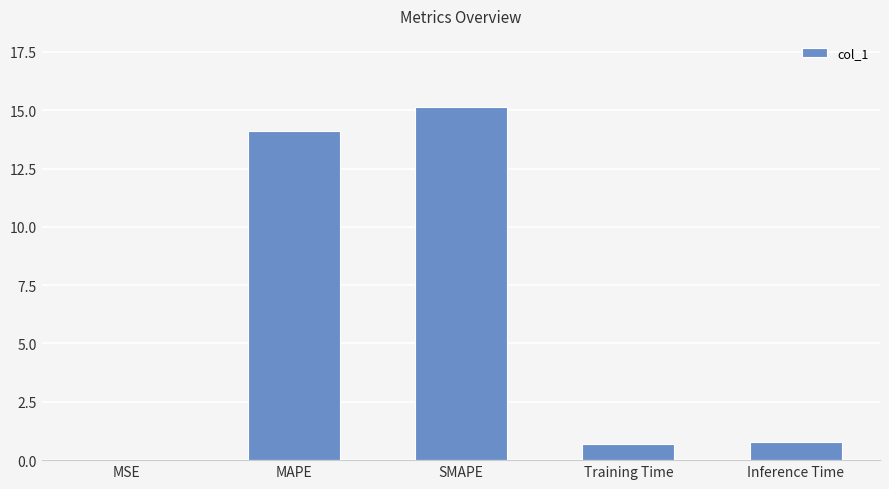

What is the sum of all values?

30.7